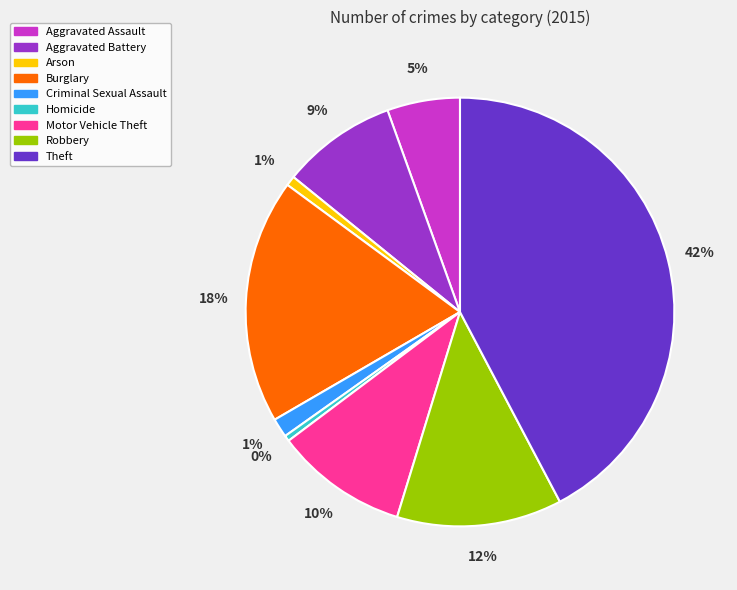

Which has a higher value, Arson or Motor Vehicle Theft?

Motor Vehicle Theft